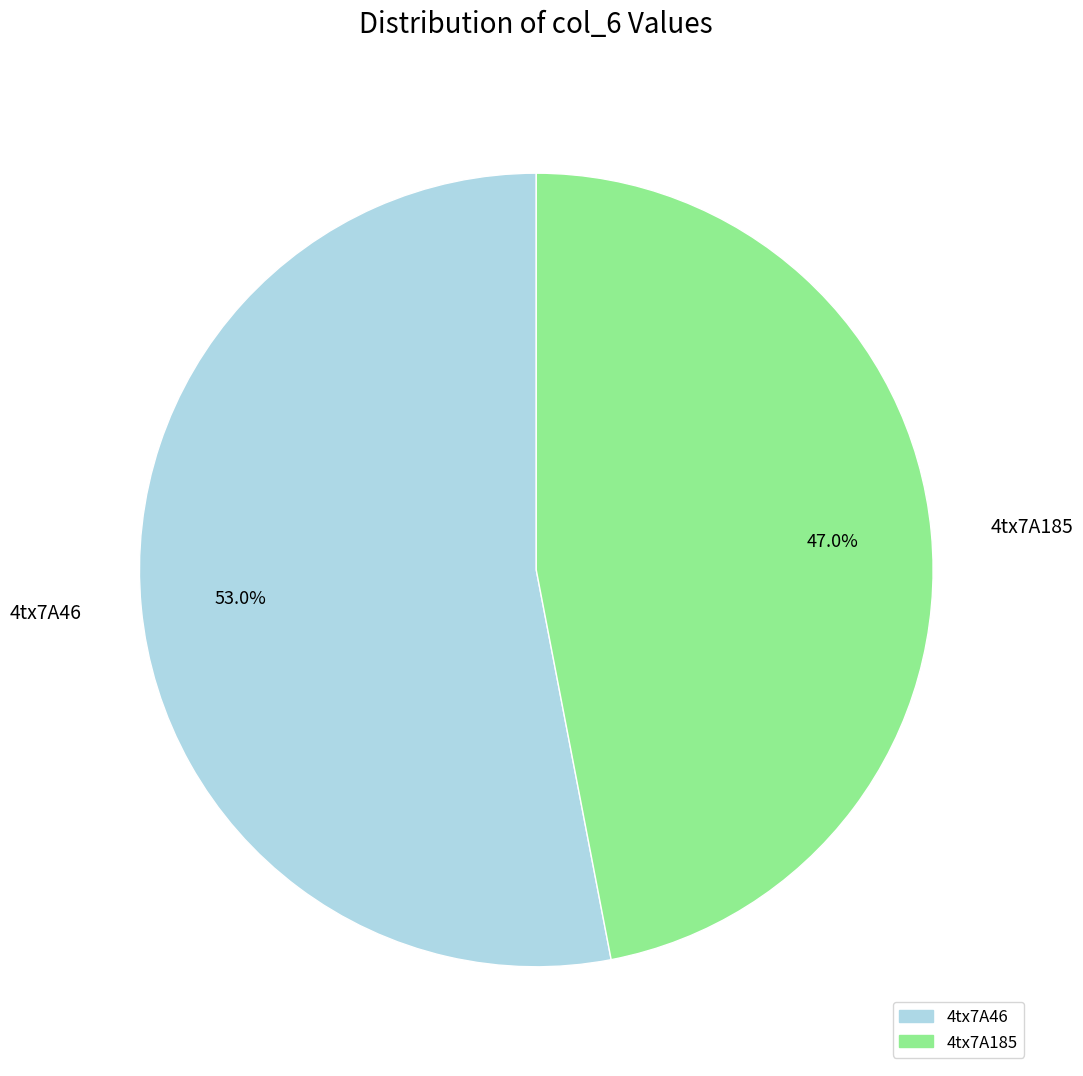

How many segments does this pie chart have?

2